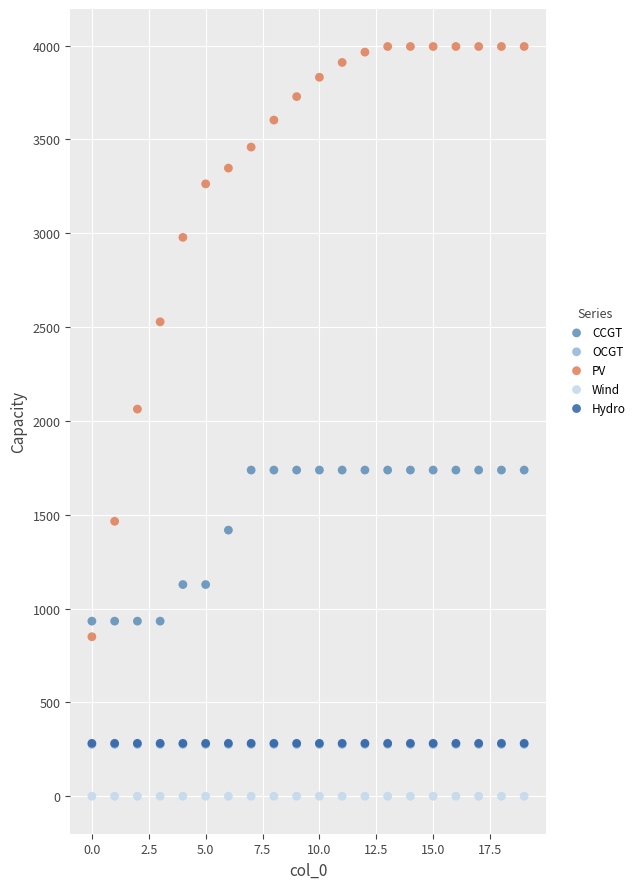

Which series contains the lowest Y value?

Wind